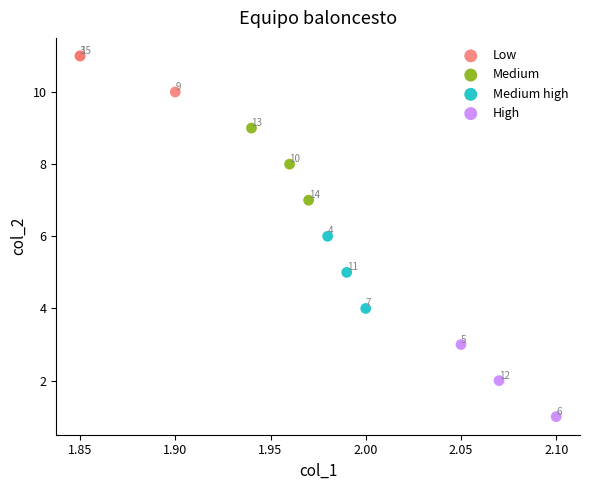

Which series reaches the minimum Y coordinate?

High